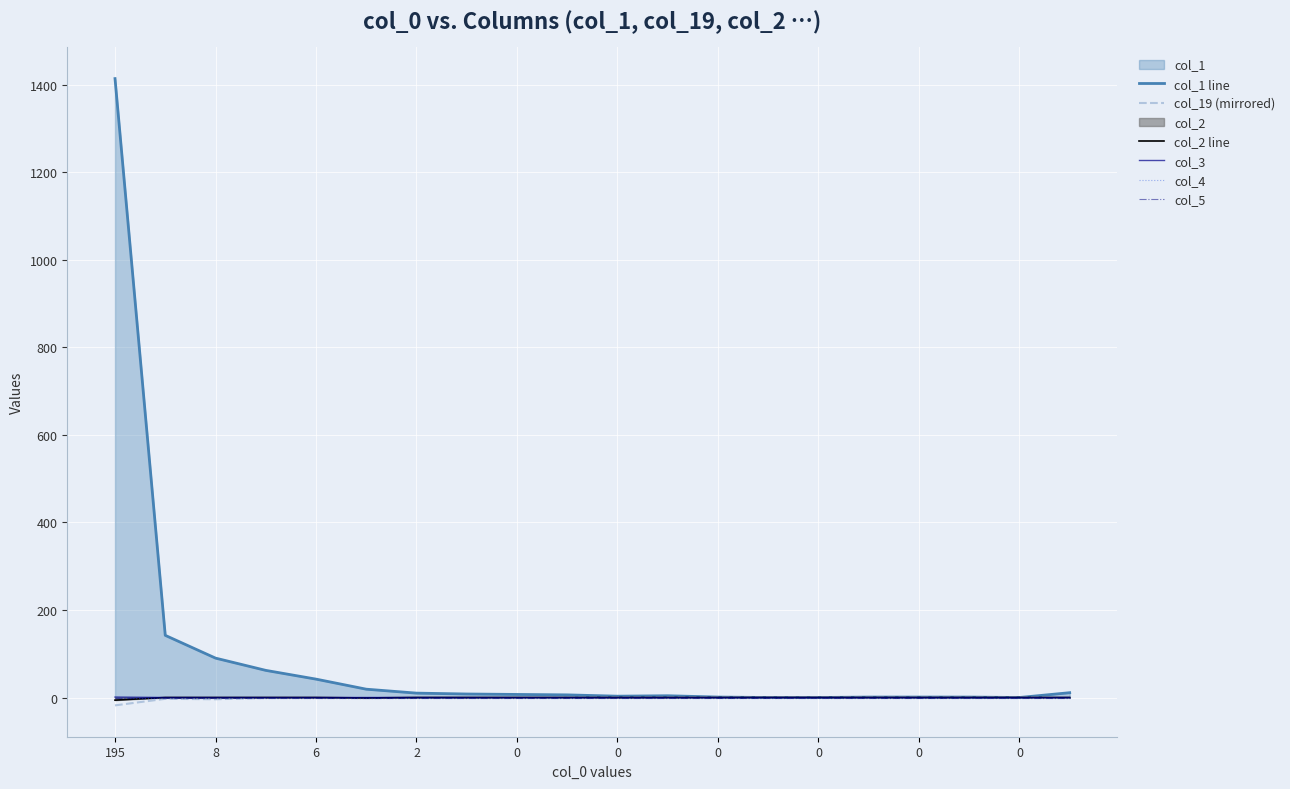

How many lines are shown in the chart?

6